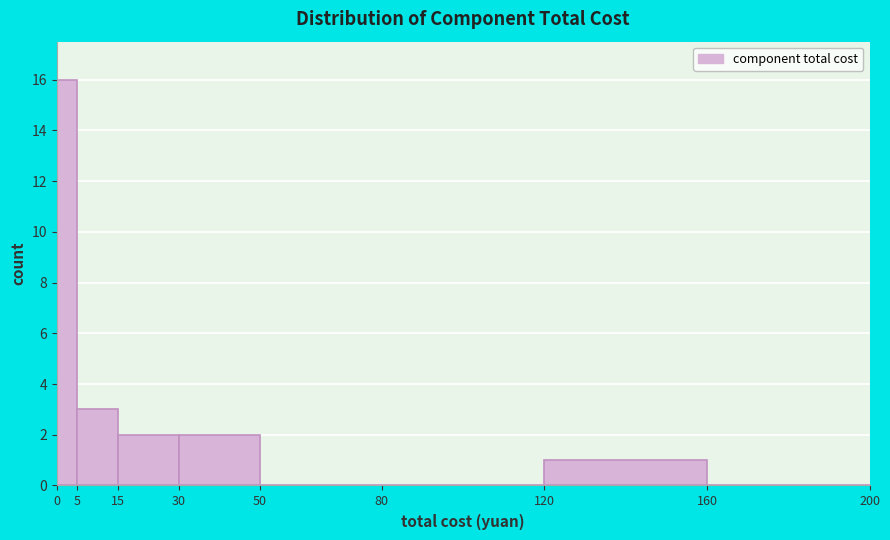

Reading left to right, transcribe this chart: for each bar, give the range it covers on the x-axis and its height. The values are not printed on the chart, so give them approximately, as read against the axis.

0 to 5: 16
5 to 15: 3
15 to 30: 2
30 to 50: 2
50 to 80: 0
80 to 120: 0
120 to 160: 1
160 to 200: 0